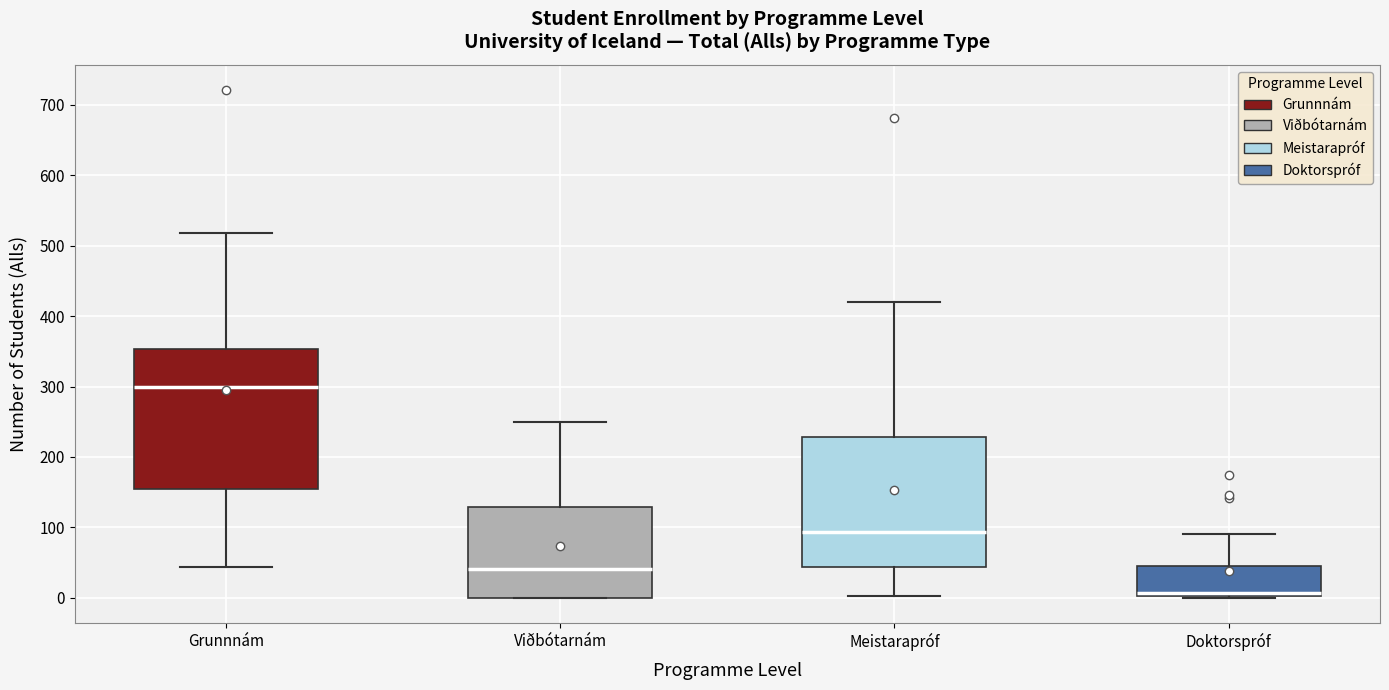

Where does the lower whisker of the box for Meistarapróf end on the y-axis? The values are not printed on the chart, so give them approximately, as read against the axis.

0